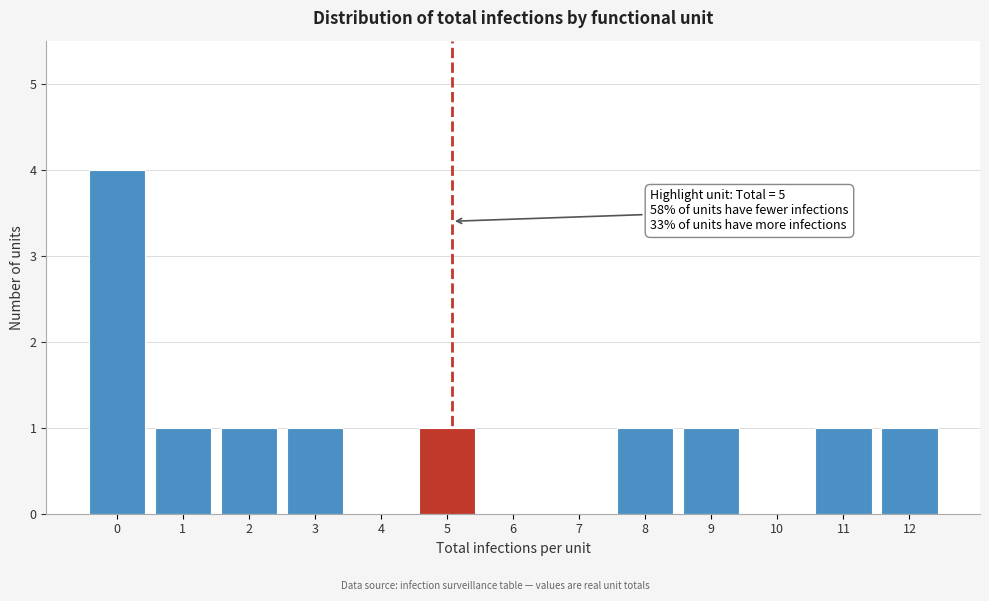

Reading left to right, what are all the values shown in this chart?

0=4	1=1	2=1	3=1	4=0	5=1	6=0	7=0	8=1	9=1	10=0	11=1	12=1